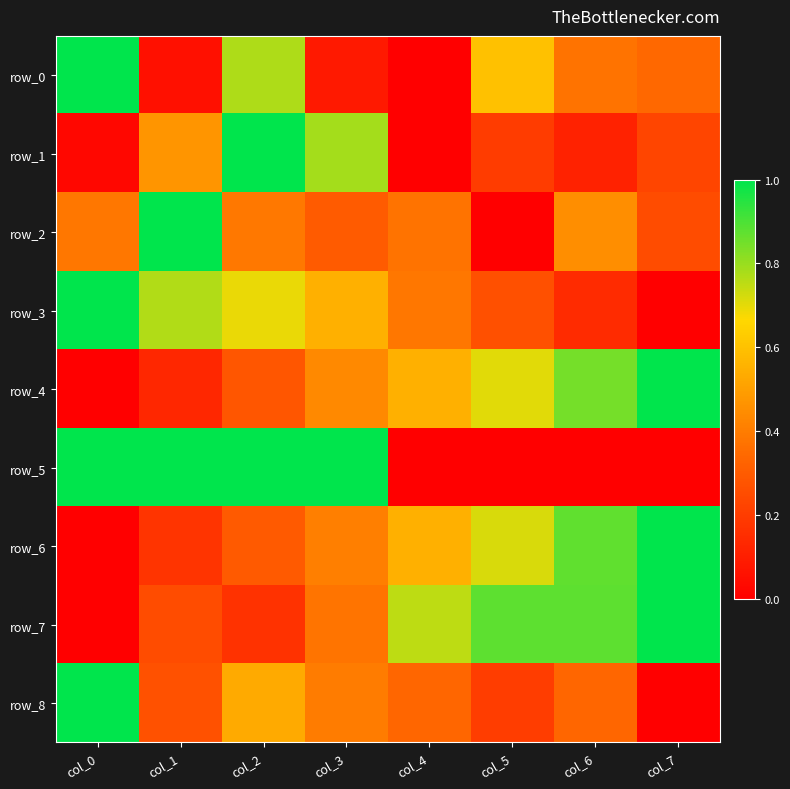

True or false: row_2 has a value of 0.4 at col_7.

False